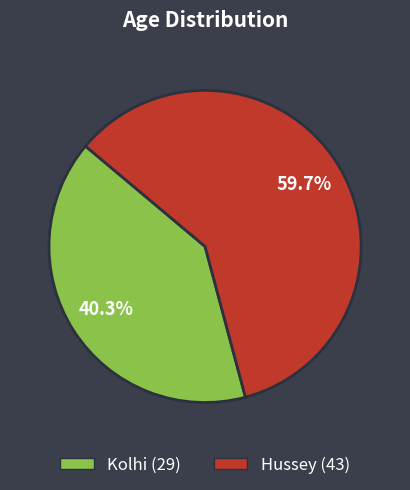

To the nearest percent, what percentage of the pie is Kolhi?

40%